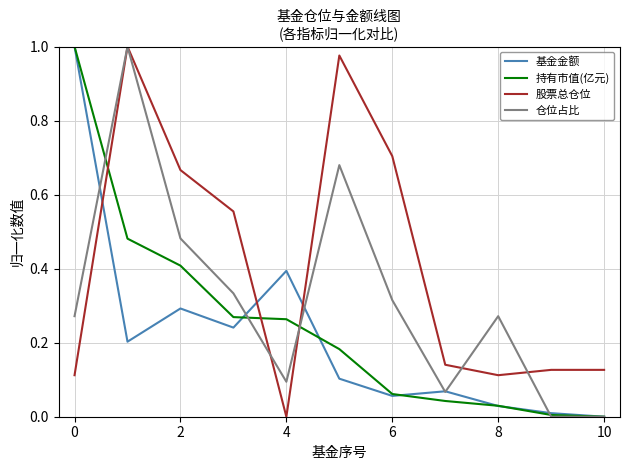

List the series in order of their overall mean, highest first.

股票总仓位, 仓位占比, 持有市值(亿元), 基金金额